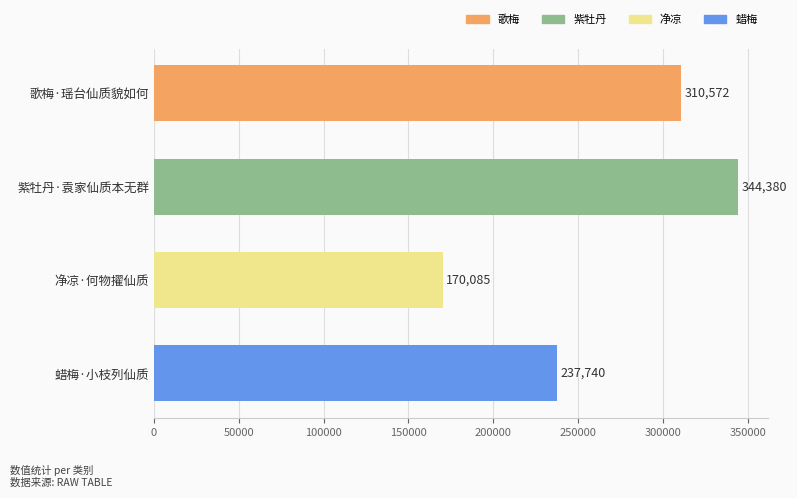

How many data points does each series have?

4